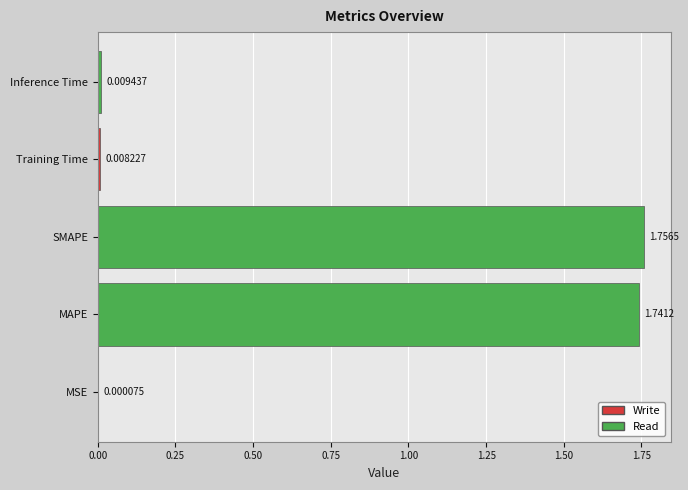

Which category has the highest value across all series?

SMAPE